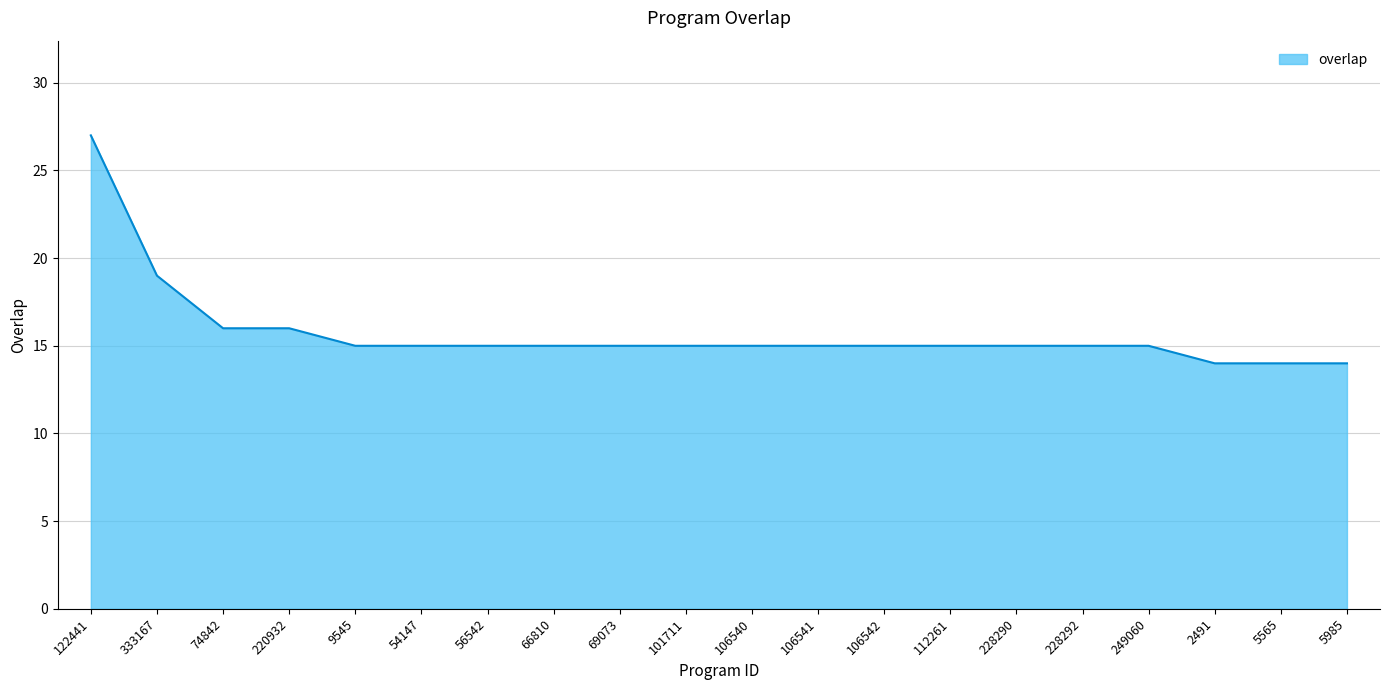

What position from the right is 249060?

4